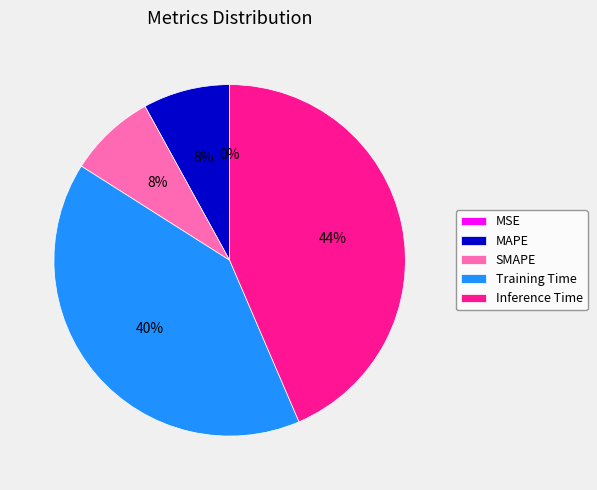

To the nearest percent, what is the average slice percentage?

20%